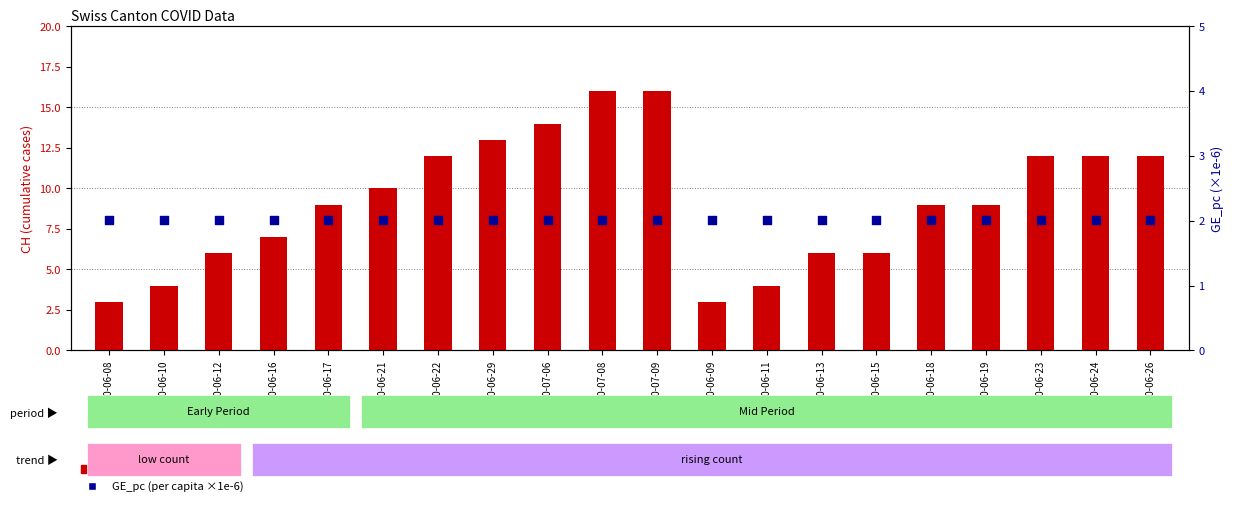

At how many categories does at least one series exceed 14?

2